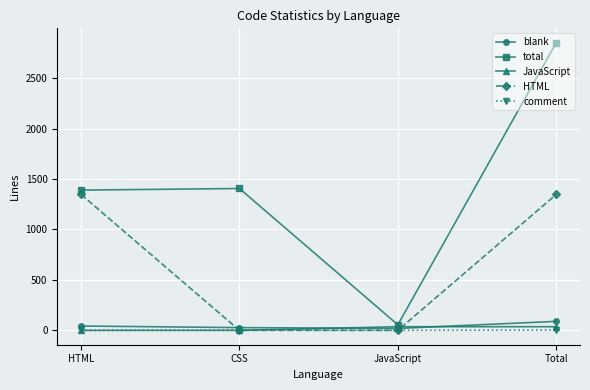

Between HTML and CSS, which series saw the biggest shift?

HTML